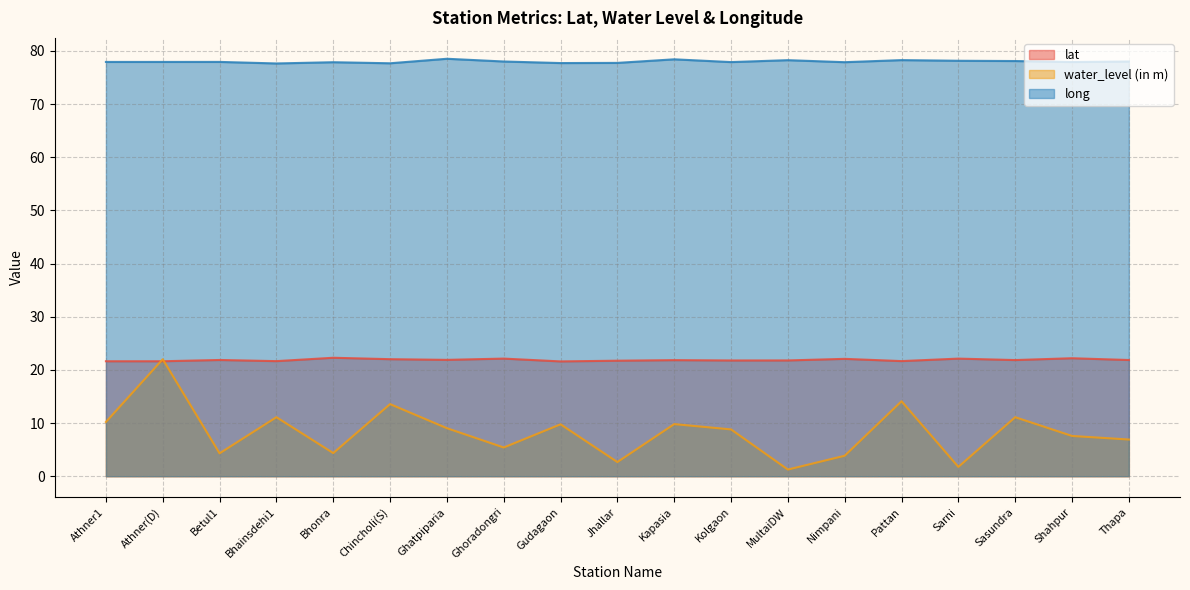

At how many categories does at least one series exceed 47?

19